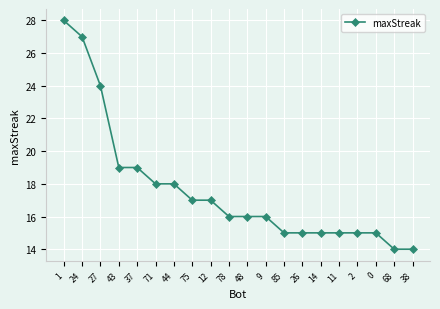

What is the minimum value shown in the chart?

14